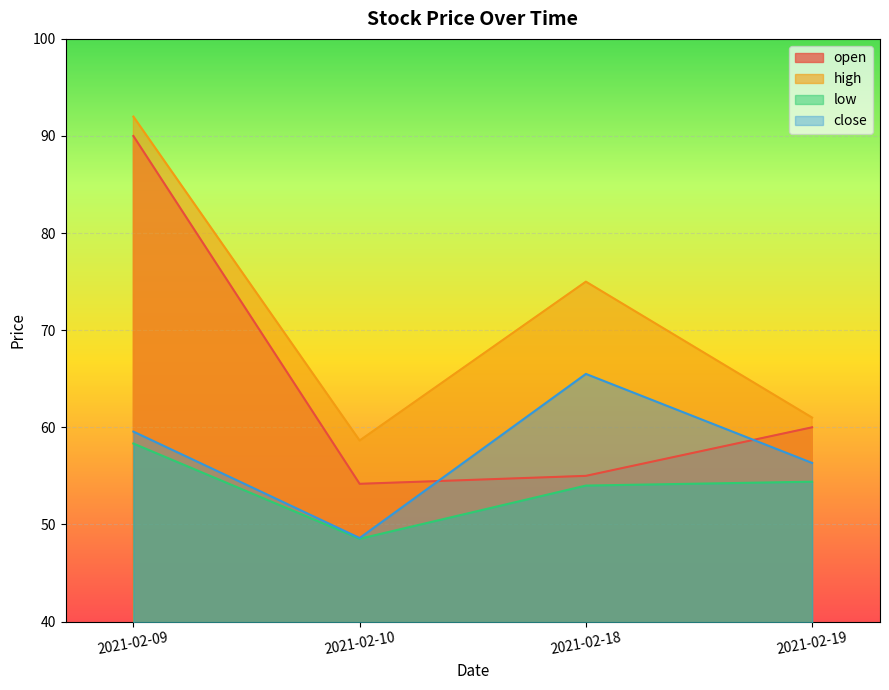

How many lines are shown in the chart?

4